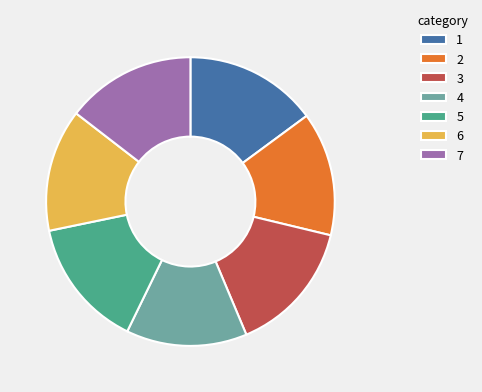

What is the ratio of the value at 6 to the value at 3?

0.9